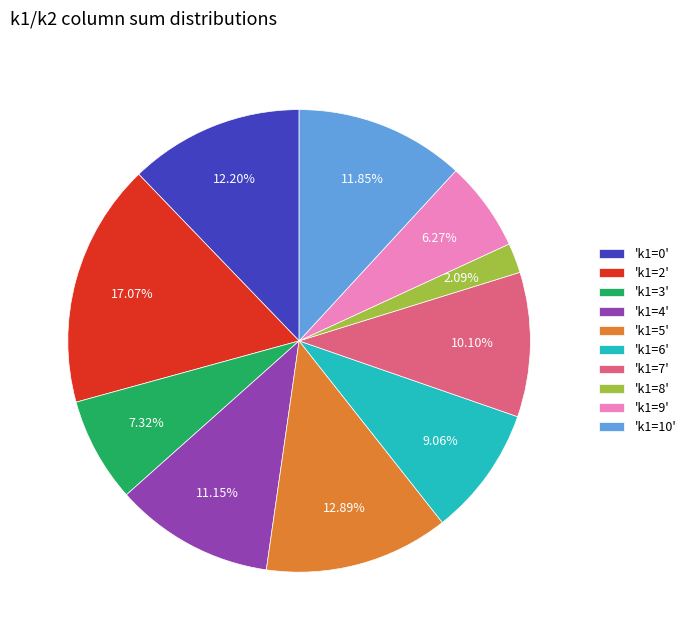

Which category has the biggest portion of the pie?

'k1=2'